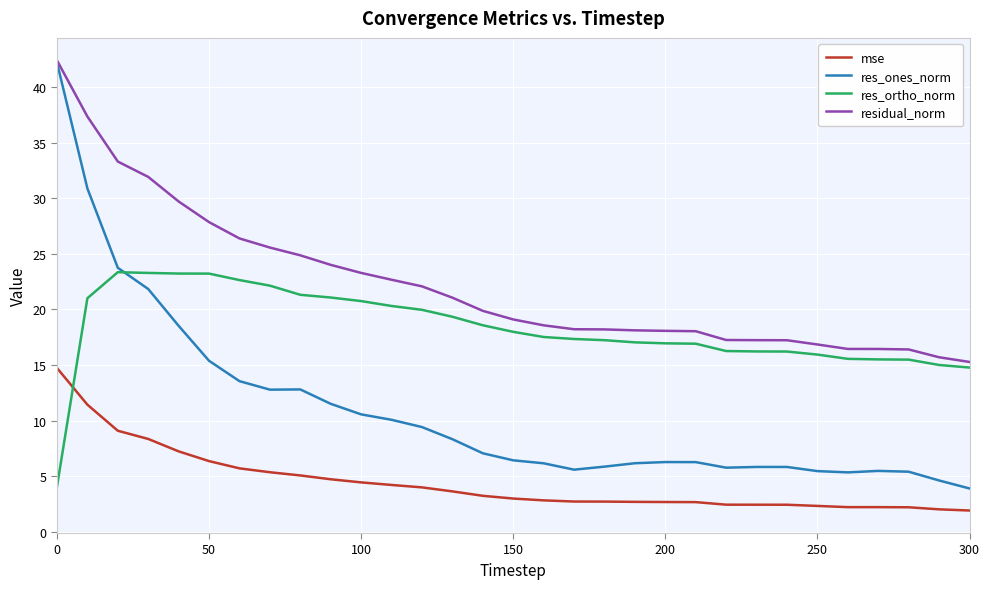

Does the chart have visible grid lines?

Yes